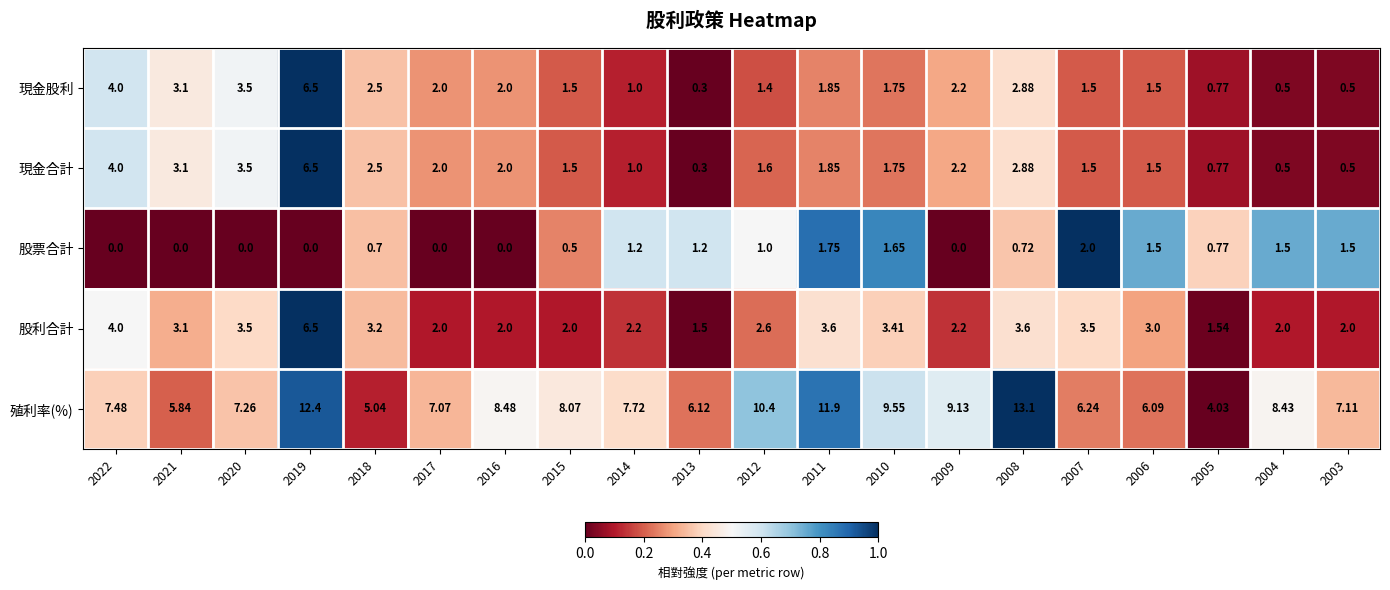

Which series has the largest range (max minus min)?

殖利率(%)